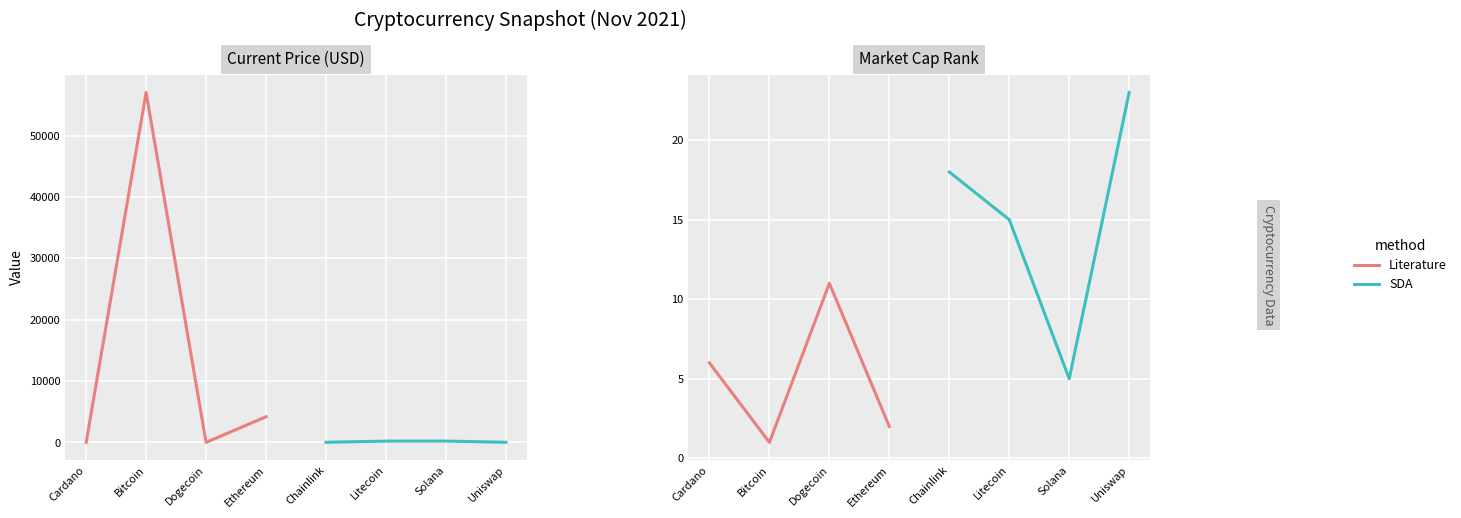

Between Bitcoin and Dogecoin, which is larger?

Dogecoin